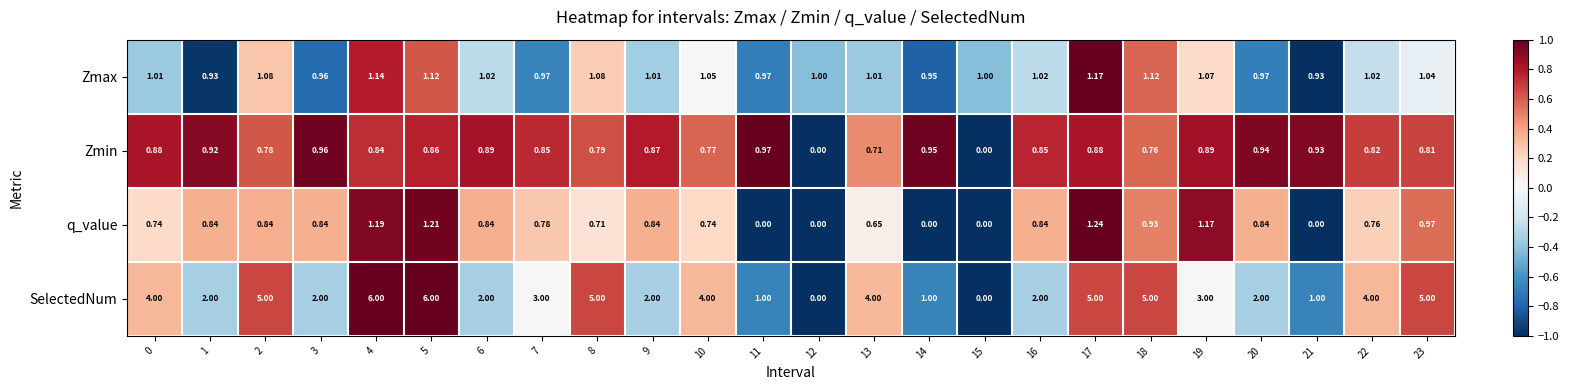

How many data points does each series have?

24